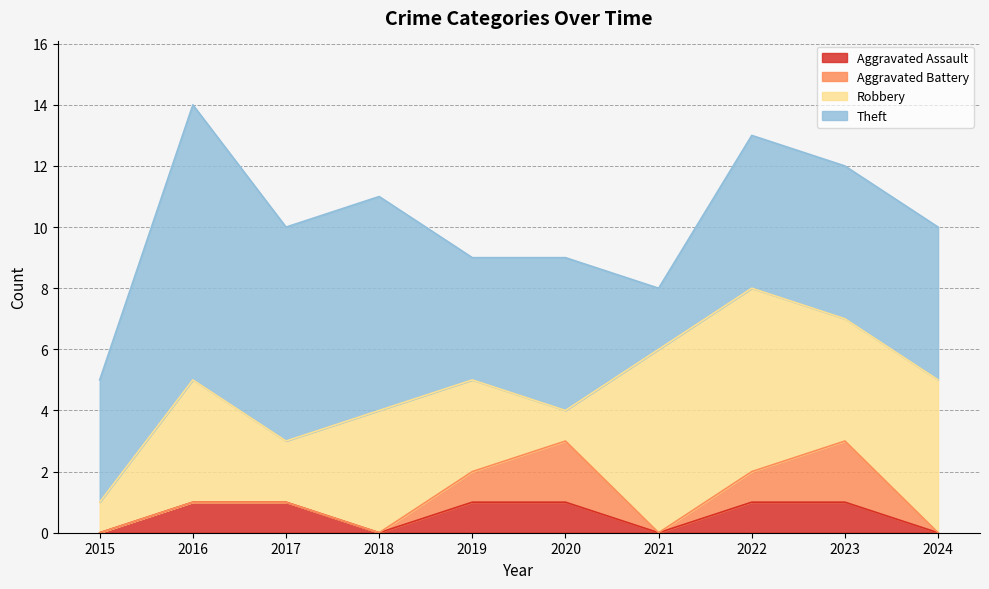

How many times do Aggravated Battery and Robbery cross each other?

2